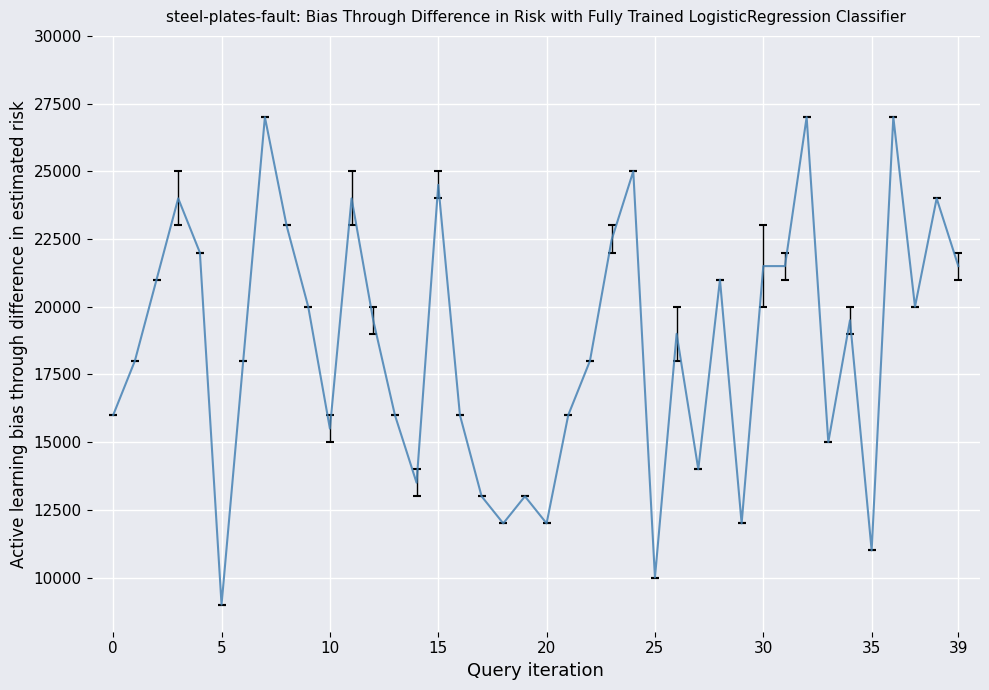

What is the minimum value shown in the chart?

9000